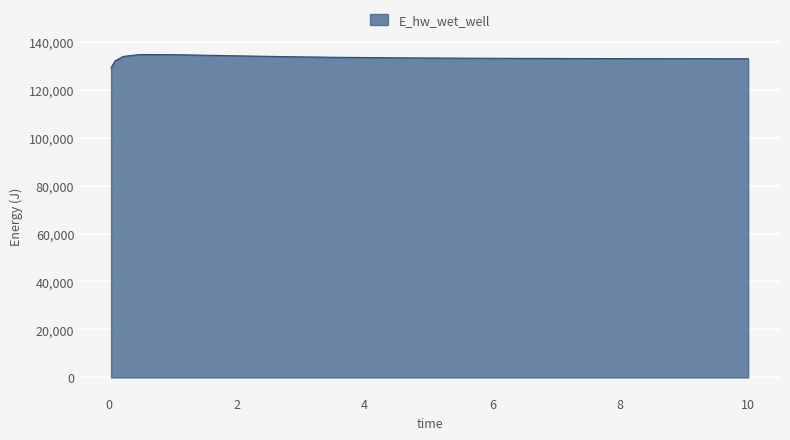

What is the smallest value displayed?

129060.3